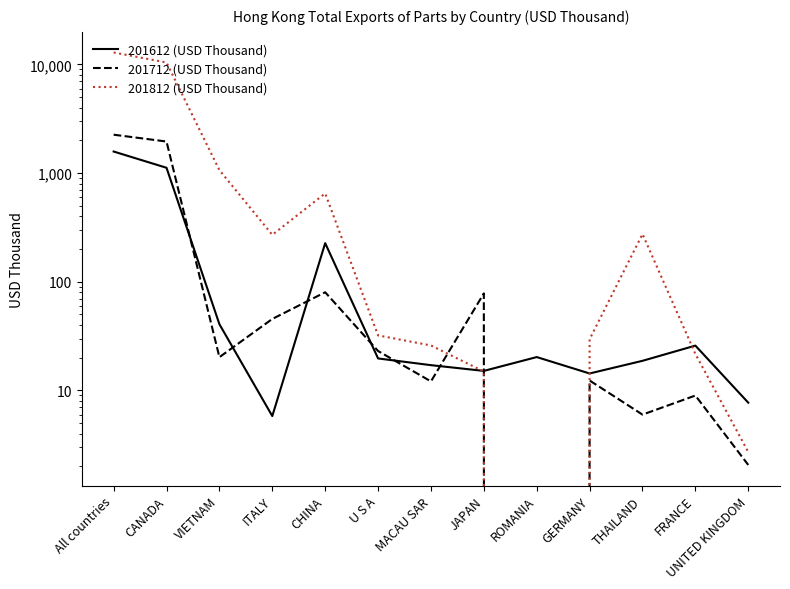

What is the sum of all 201812 (USD Thousand) values?

25684.1